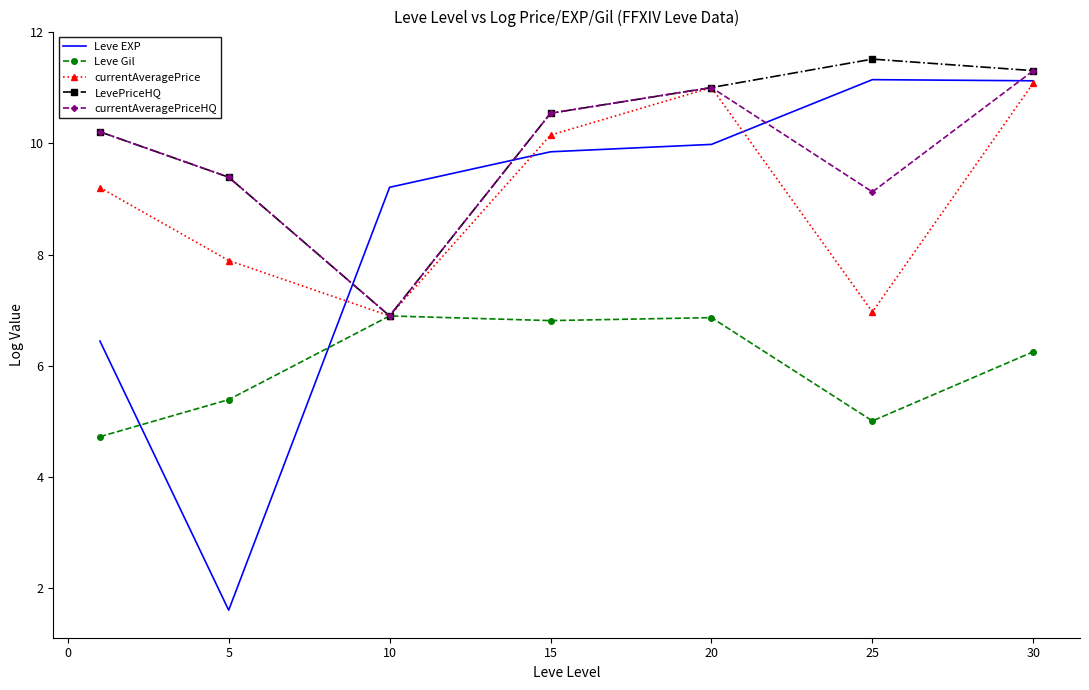

What is the smallest value displayed?

1.6